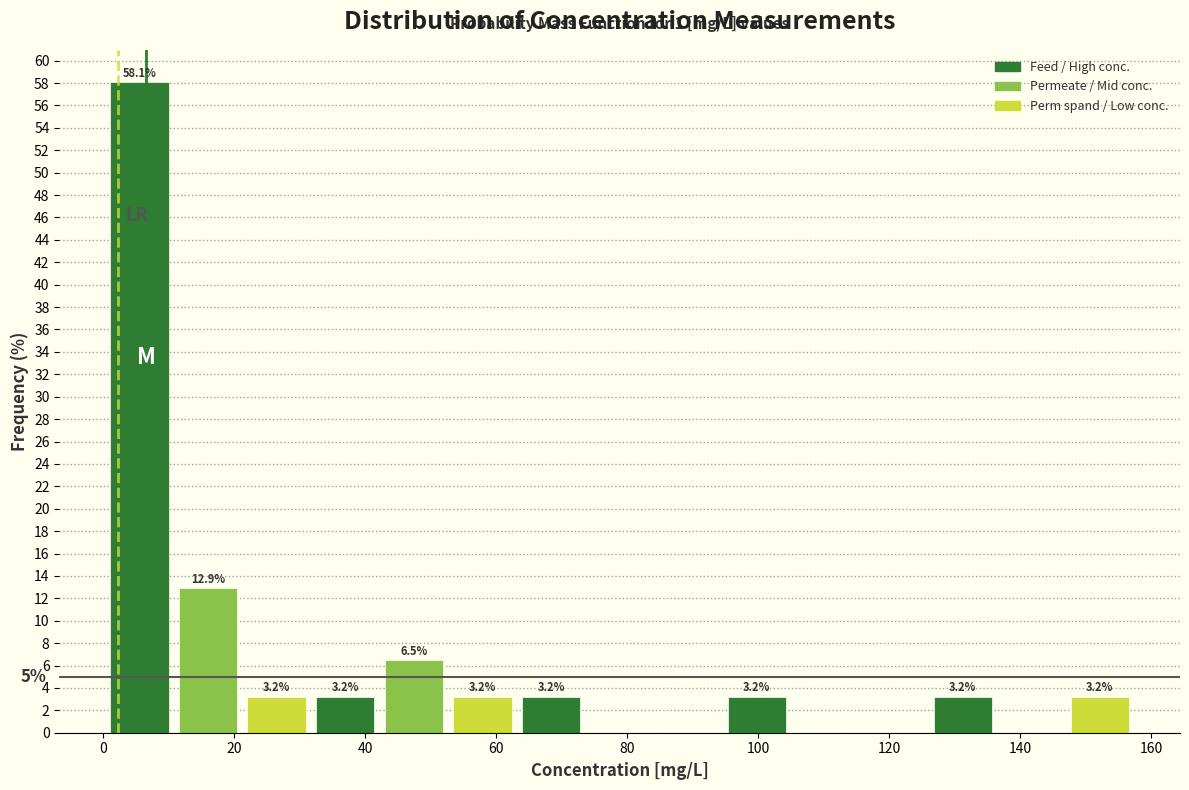

Which range on the x-axis has the tallest bar?

0 to 10